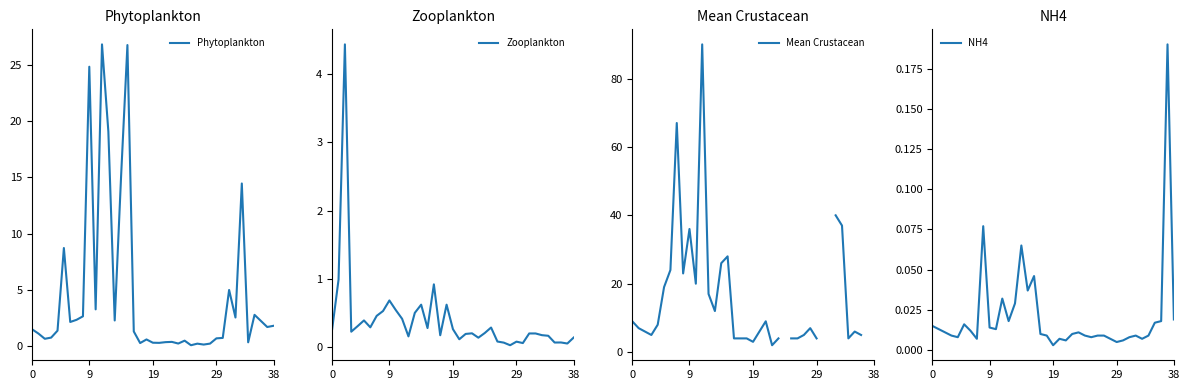

How many interior local valleys does the Mean Crustacean series have?

7